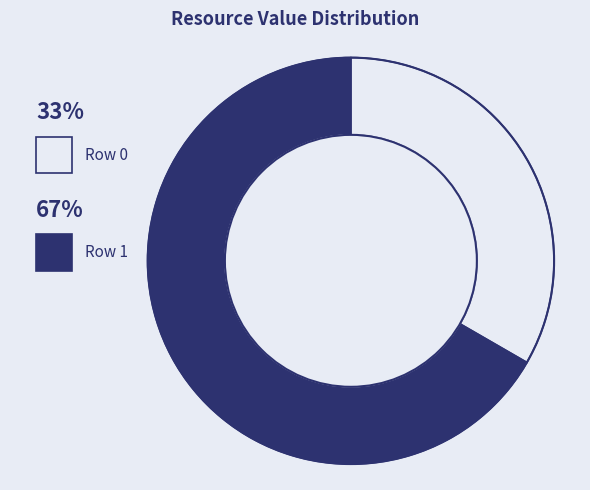

Is there a majority slice in this chart?

Yes